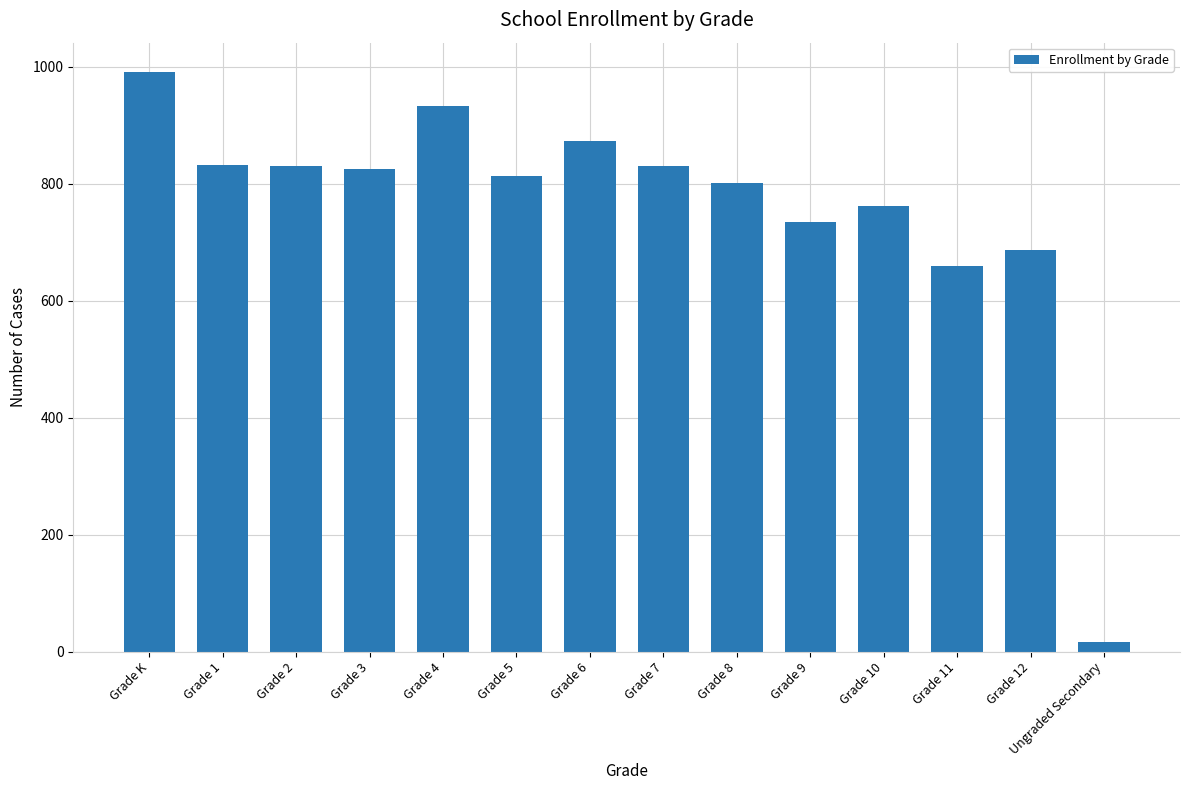

The value at Grade 3 is 284. True or false?

False